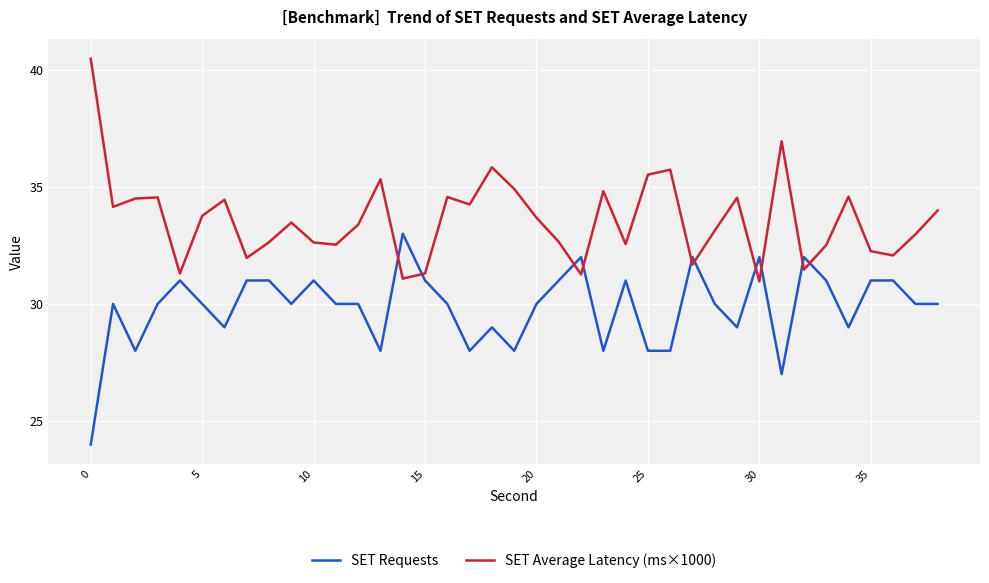

Which series ends up on top after the final intersection of SET Average Latency (ms×1000) and SET Requests?

SET Average Latency (ms×1000)